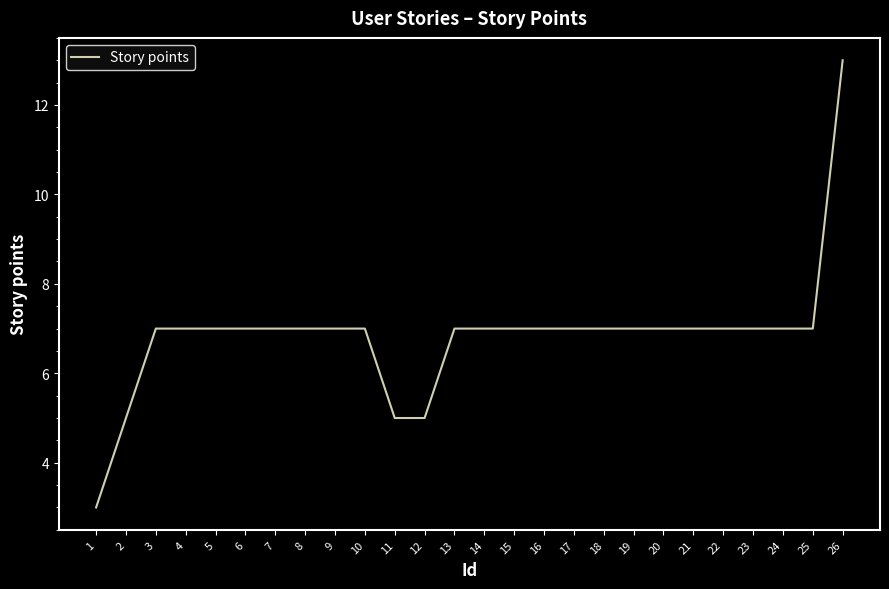

Is it true that the value at 10 is 7?

True